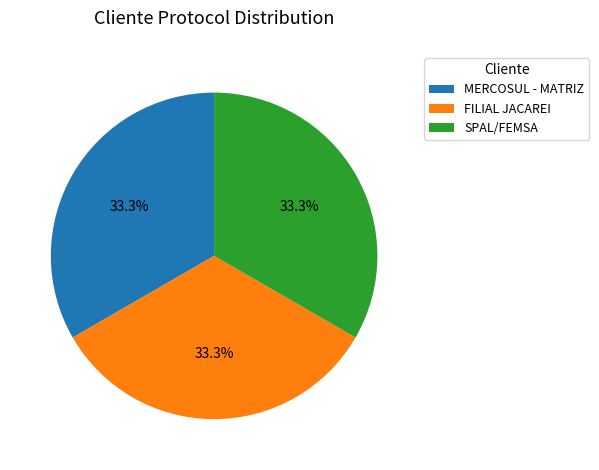

What portion of the pie excludes SPAL/FEMSA?

66.7%